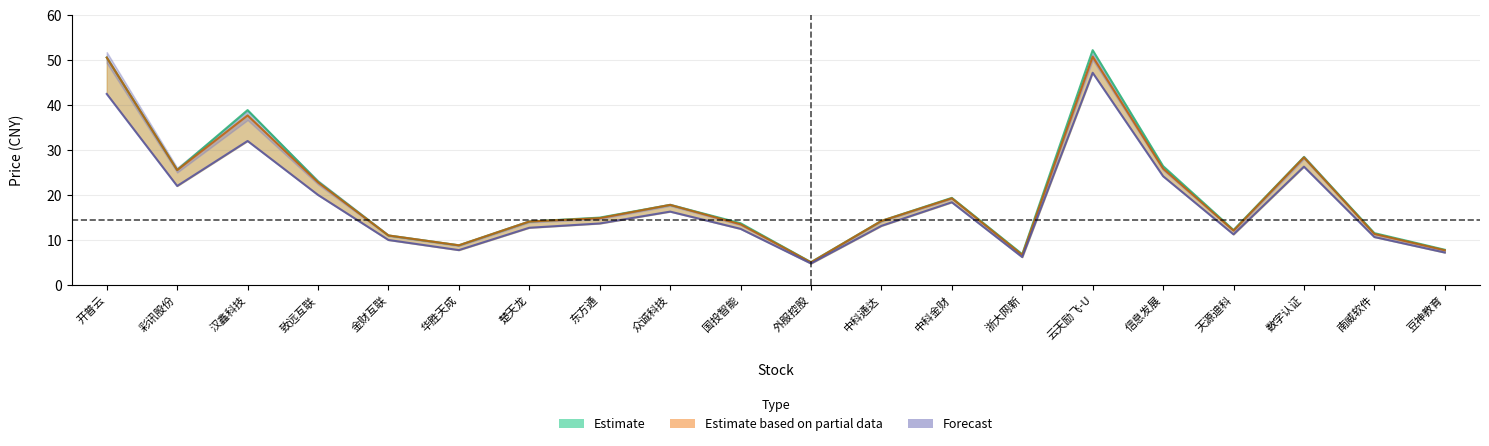

Reading right to left, transcribe all the data shown in this chart.

最高: 豆神教育=7.8	南威软件=11.5	数字认证=28.4	天源迪科=12.2	信息发展=26.4	云天励飞-U=52.2	浙大网新=6.8	中科金财=19.4	中科通达=14.2	外服控股=5.0	国投智能=13.7	众诚科技=17.8	东方通=15.0	楚天龙=14.1	华胜天成=8.8	金财互联=11.0	致远互联=23.0	汉鑫科技=38.9	彩讯股份=25.6	开普云=50.6
最新价: 豆神教育=7.7	南威软件=11.3	数字认证=28.4	天源迪科=12.1	信息发展=25.9	云天励飞-U=50.8	浙大网新=6.7	中科金财=19.3	中科通达=14.2	外服控股=5.0	国投智能=13.5	众诚科技=17.8	东方通=14.8	楚天龙=14.1	华胜天成=8.8	金财互联=11.0	致远互联=22.8	汉鑫科技=37.7	彩讯股份=25.5	开普云=50.6
最低: 豆神教育=7.2	南威软件=10.7	数字认证=26.3	天源迪科=11.2	信息发展=24.2	云天励飞-U=47.2	浙大网新=6.2	中科金财=18.4	中科通达=13.1	外服控股=4.8	国投智能=12.5	众诚科技=16.3	东方通=13.7	楚天龙=12.7	华胜天成=7.7	金财互联=10.0	致远互联=20.0	汉鑫科技=32.0	彩讯股份=22.0	开普云=42.5